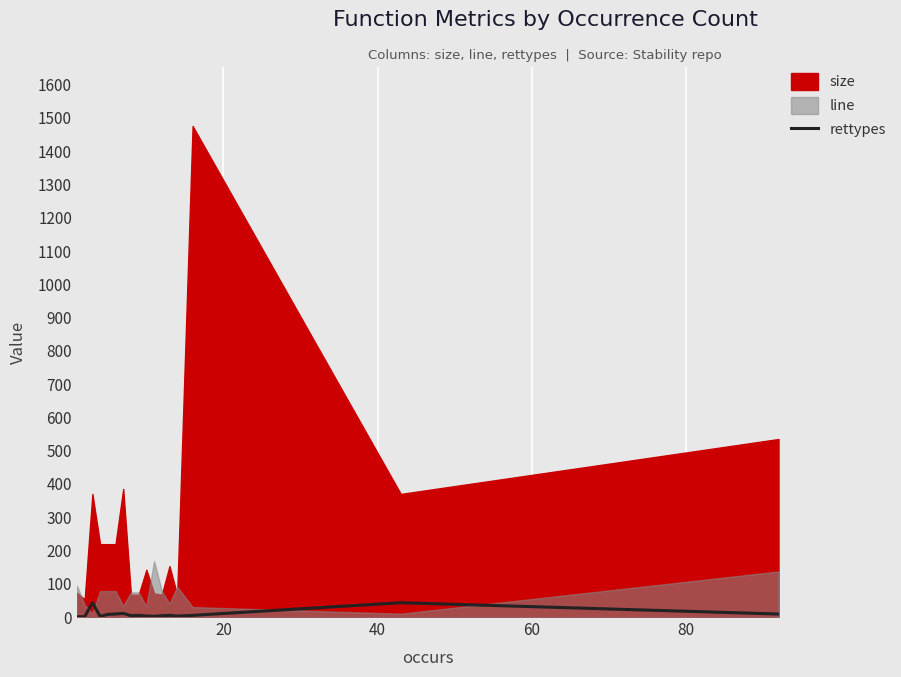

What is the maximum value for rettypes?

43